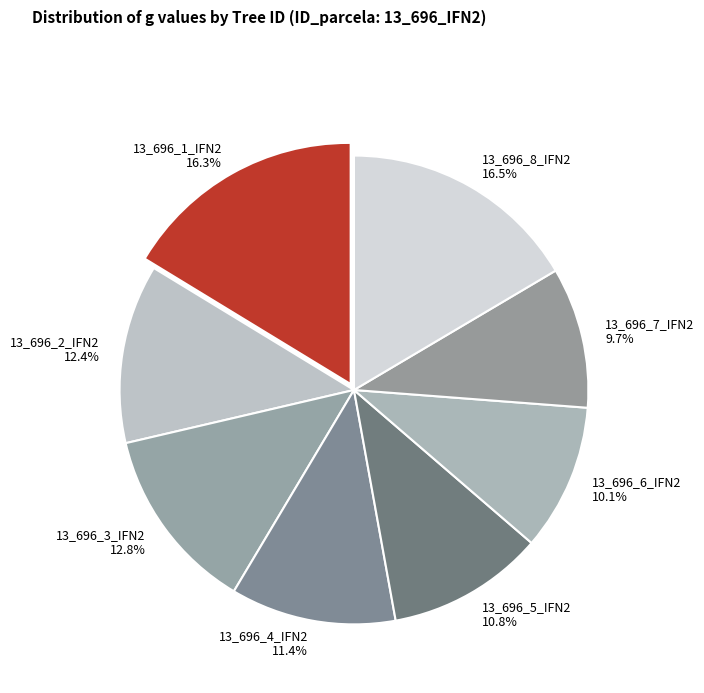

Do 13_696_2_IFN2 and 13_696_7_IFN2 together represent more than half of the pie?

No